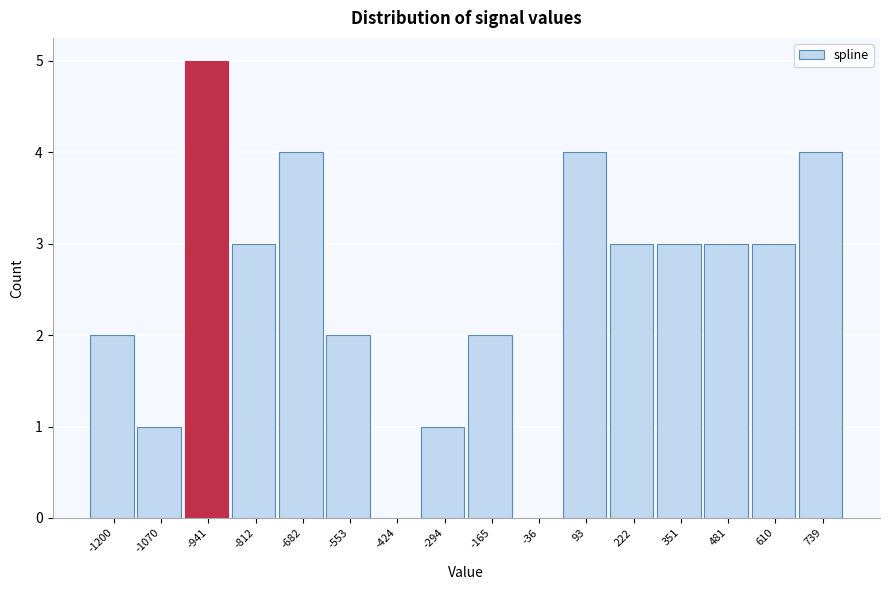

Reading left to right, extract all data points from this chart.

-1200=2	-1070=1	-941=5	-812=3	-682=4	-553=2	-424=0	-294=1	-165=2	-36=0	93=4	222=3	351=3	481=3	610=3	739=4